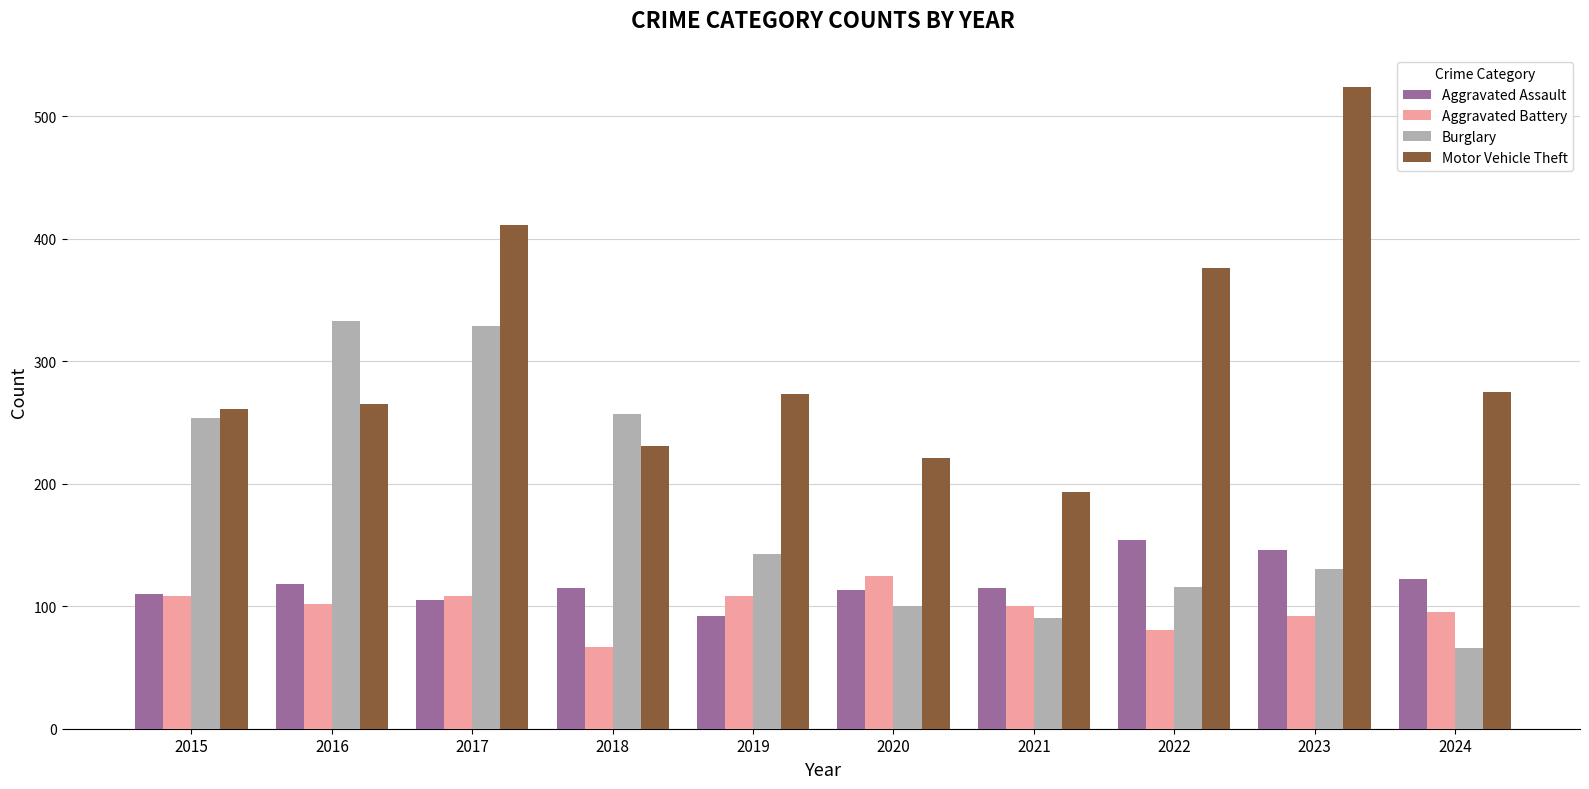

Rank the series by their maximum value, from highest to lowest.

Motor Vehicle Theft, Burglary, Aggravated Assault, Aggravated Battery